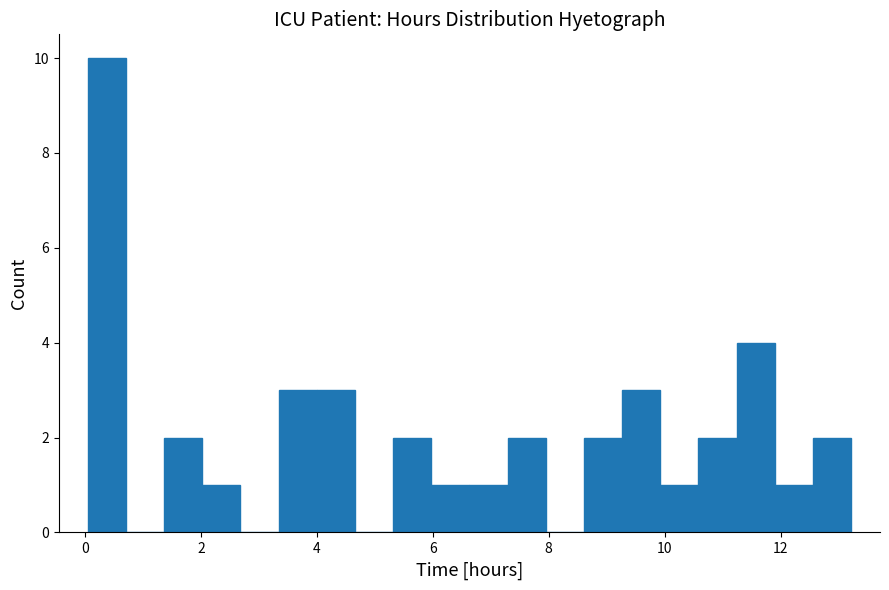

Read against the x-axis, roughly where is the centre of the tallest bar?

0.4